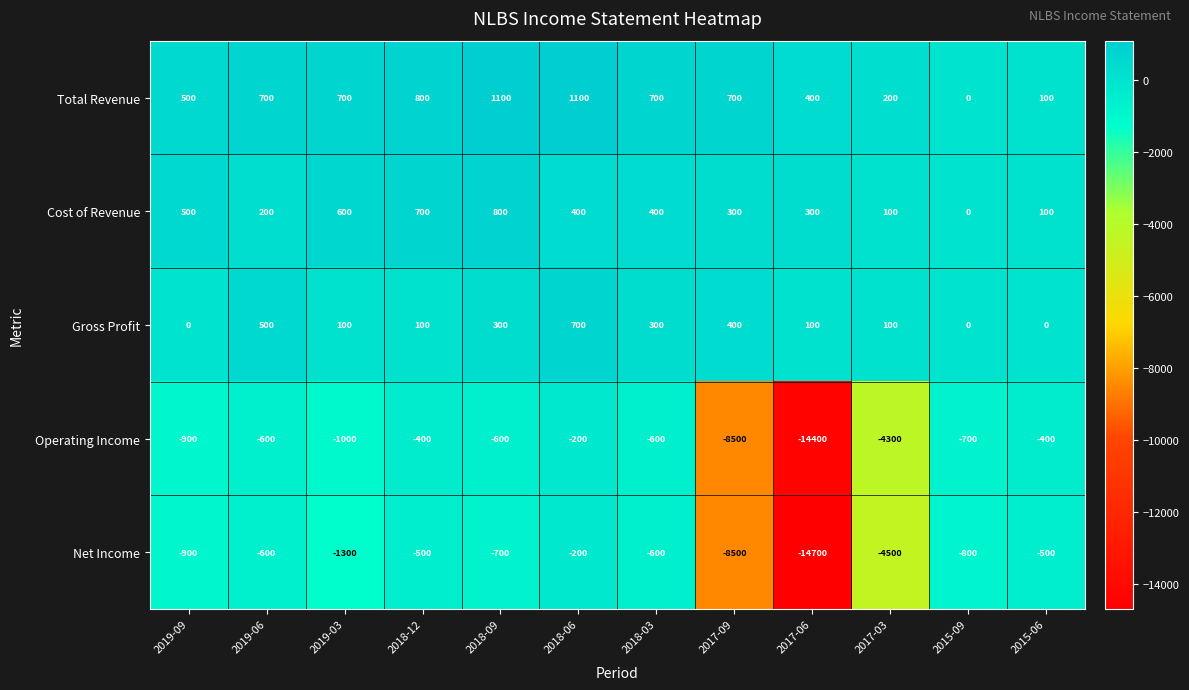

What is the sum of all Cost of Revenue values?

4400